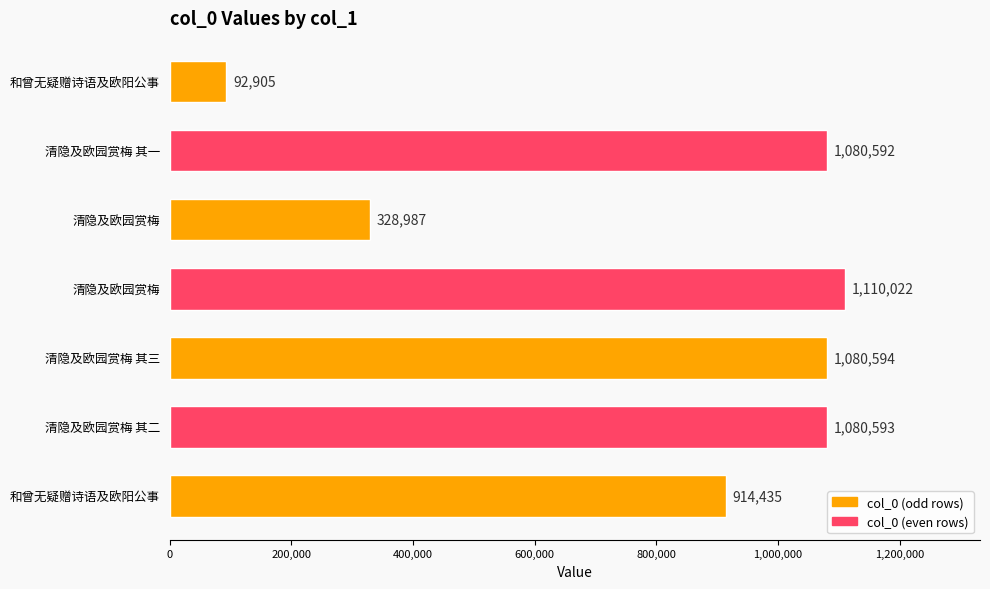

Count the number of categories in the chart.

7